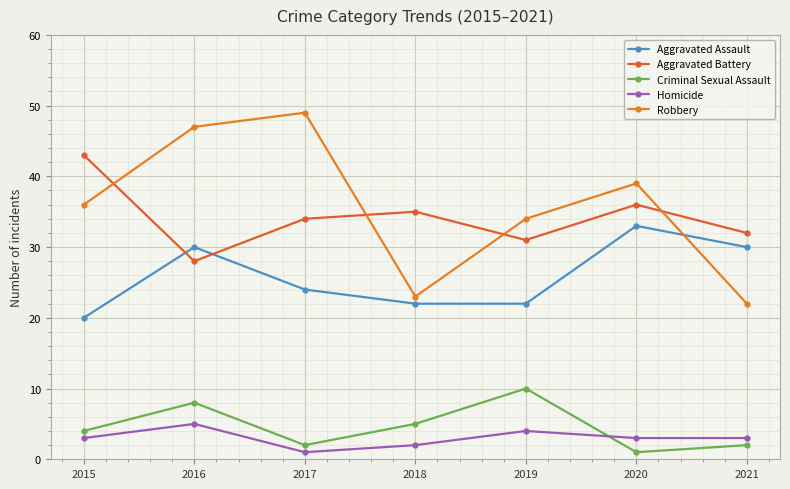

What value does the Aggravated Assault series have at 2019, to the nearest 10?

20